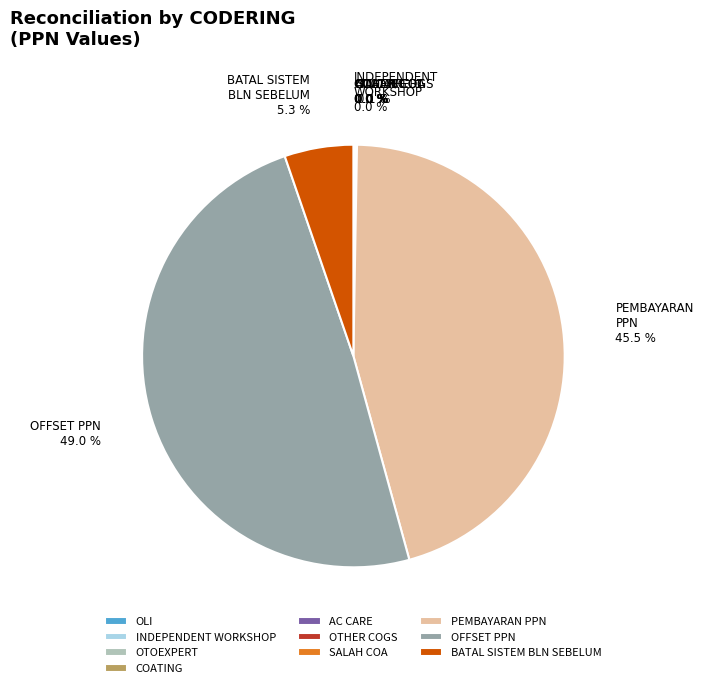

What percentage is NOT represented by OFFSET PPN?

51.0%